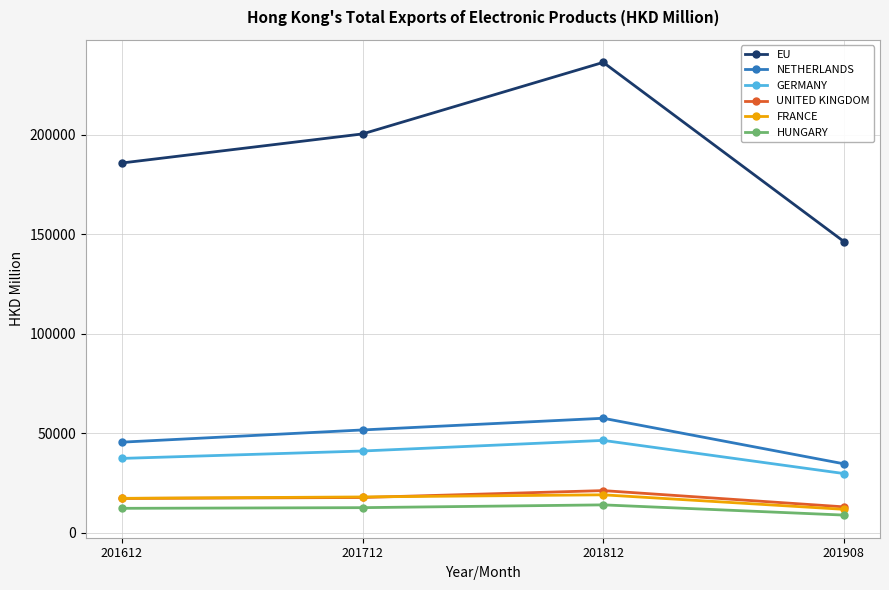

True or false: FRANCE has a value of 18098.6 at 201712.

True